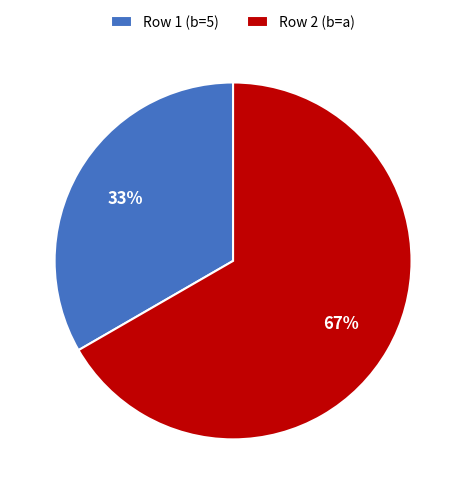

How many segments does this pie chart have?

2